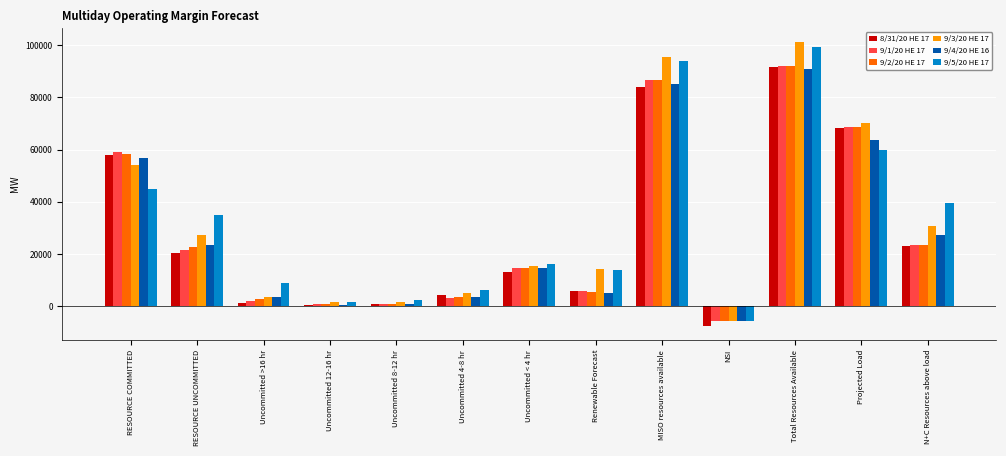

The value of 9/1/20 HE 17 at Uncommitted < 4 hr is 14456.6. True or false?

True